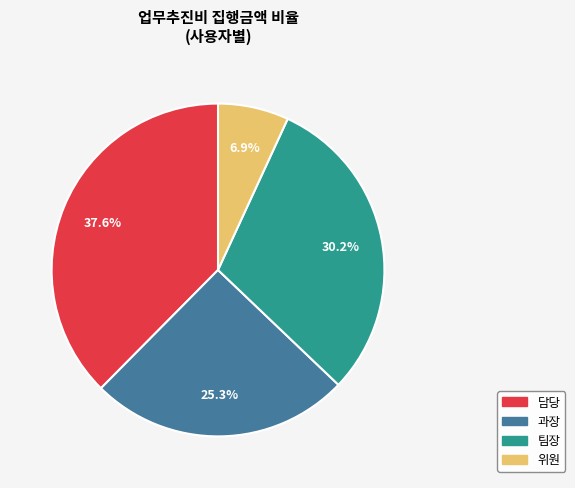

Does any single category account for the majority?

No